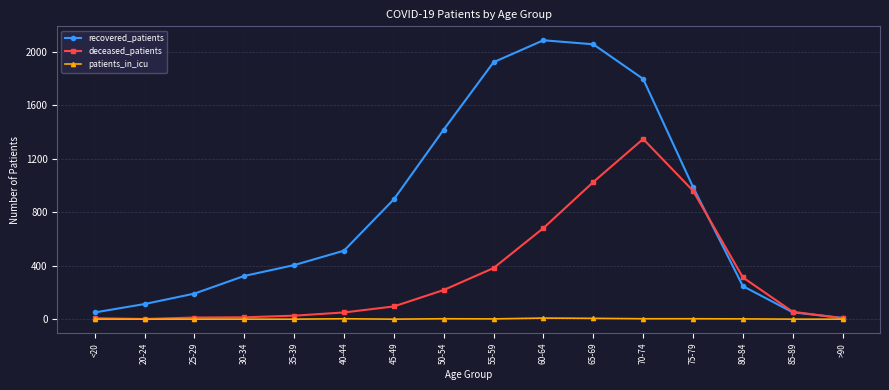

Is this an area chart (filled region under the line)?

No